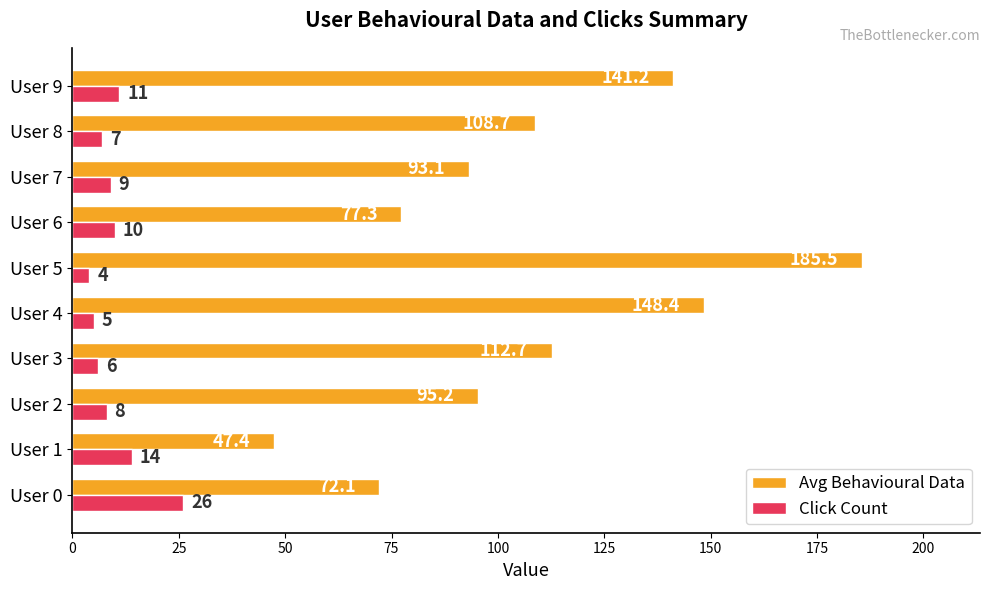

List the series in order of their overall mean, highest first.

Avg Behavioural Data, Click Count